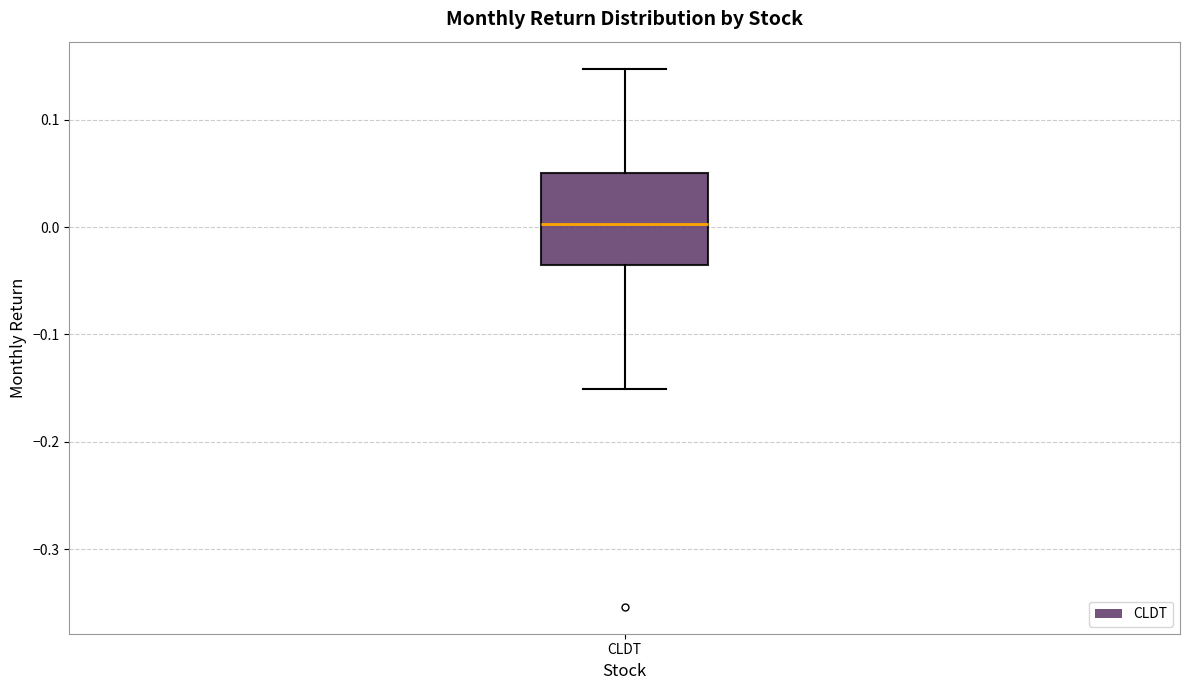

Where does the upper whisker of the box for CLDT end on the y-axis? The values are not printed on the chart, so give them approximately, as read against the axis.

0.15